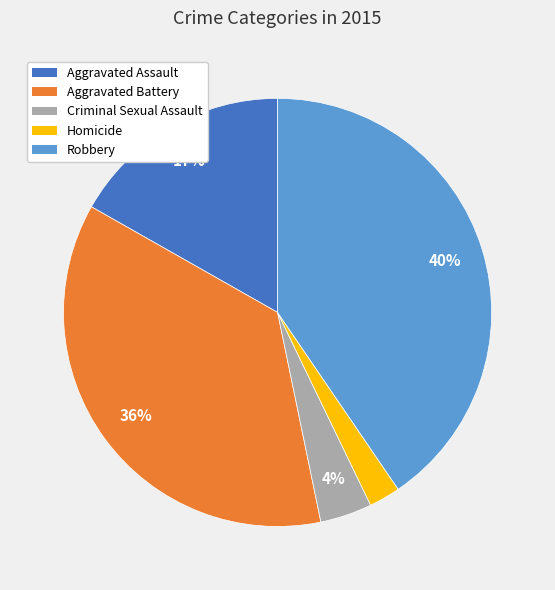

What percentage is the Robbery slice, to the nearest percent?

40%